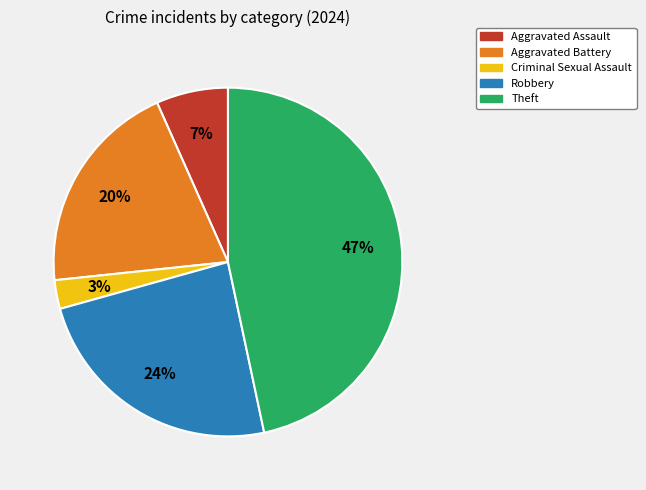

Combined, do Criminal Sexual Assault and Theft account for over 50%?

No